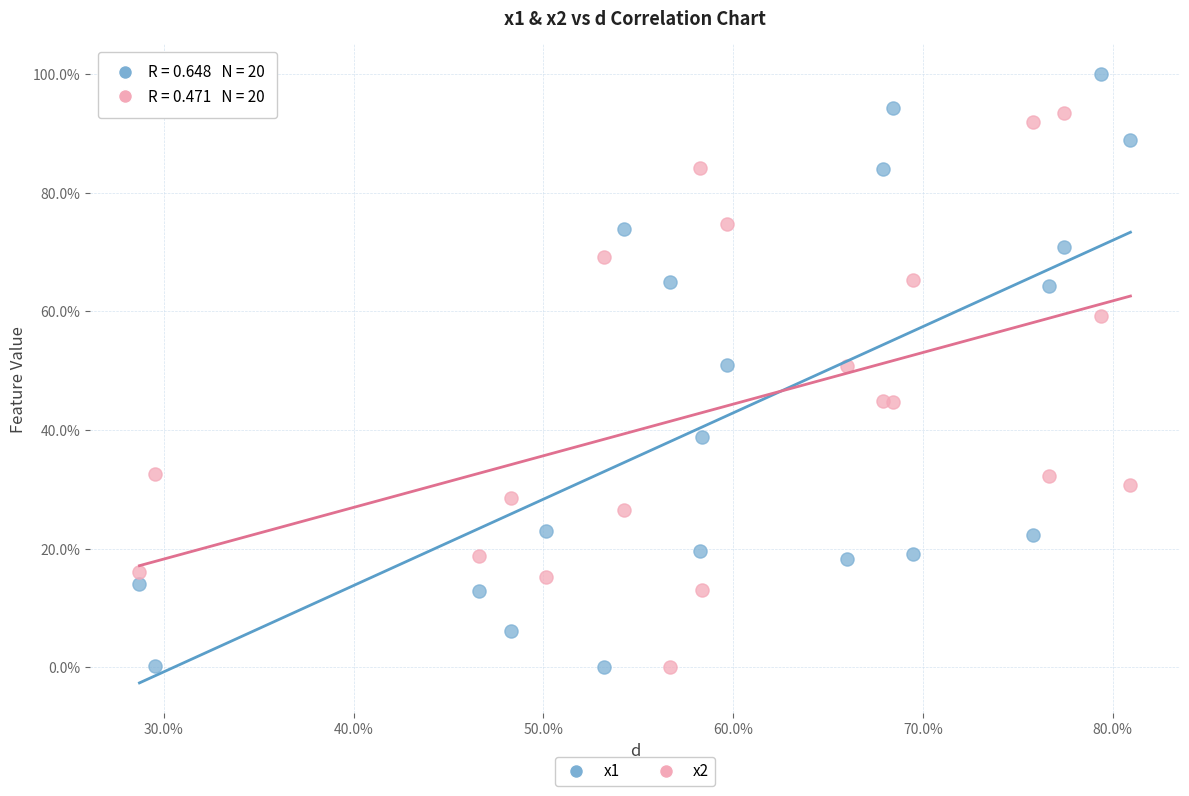

What are all the series names shown in the legend?

x1, x2